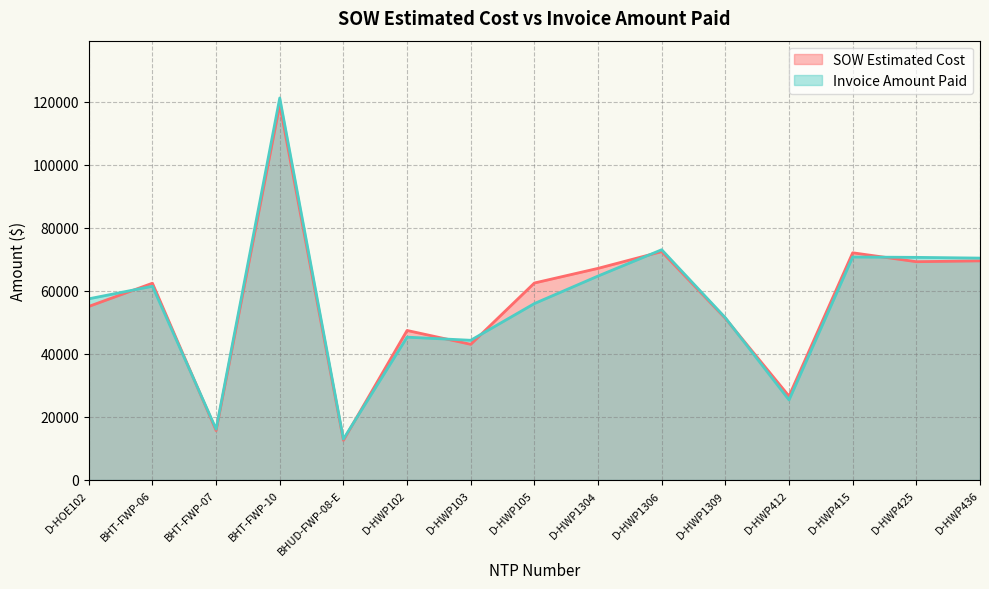

At which category does Invoice Amount Paid reach its first local peak?

BHT-FWP-06